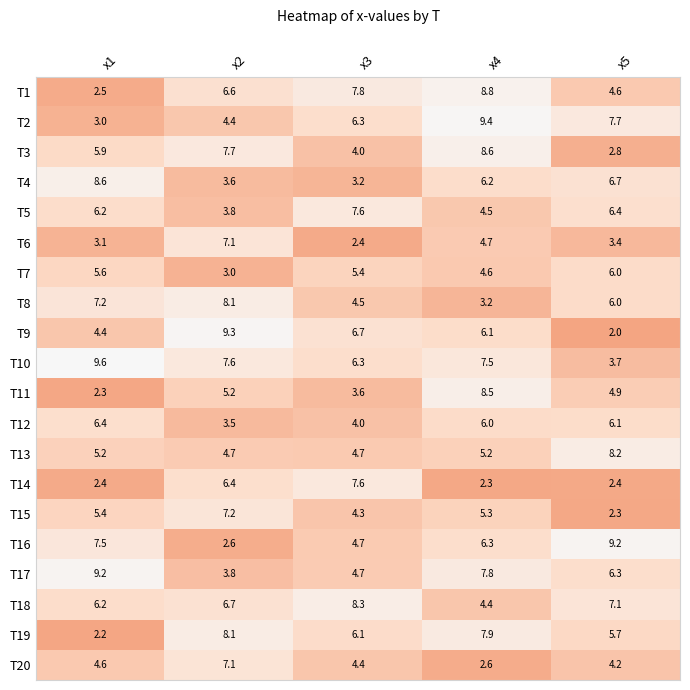

Which label corresponds to the smallest value in the chart?

x5